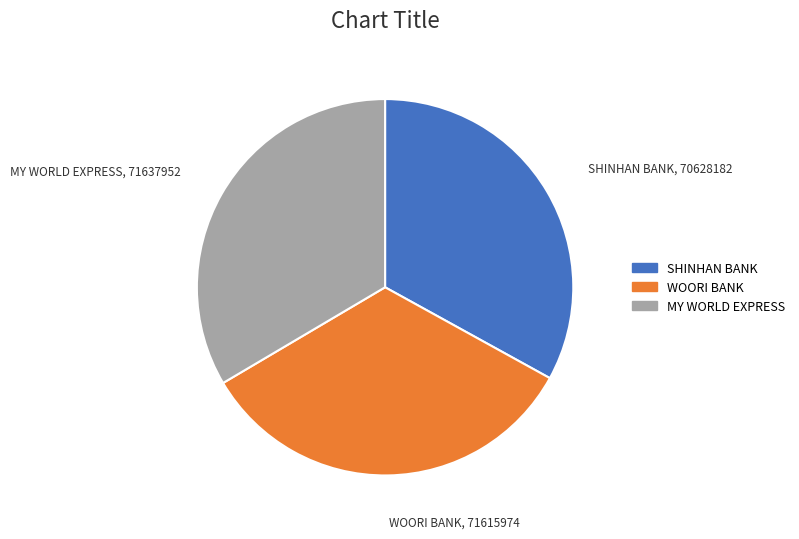

Approximately how many times larger is the value at SHINHAN BANK compared to MY WORLD EXPRESS?

1.0